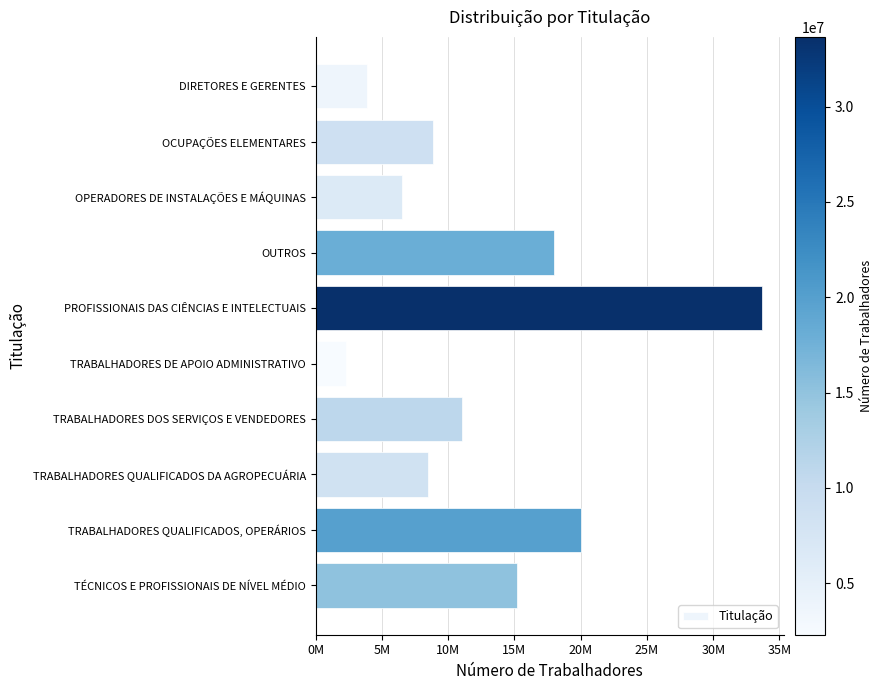

Are the bars horizontal?

Yes